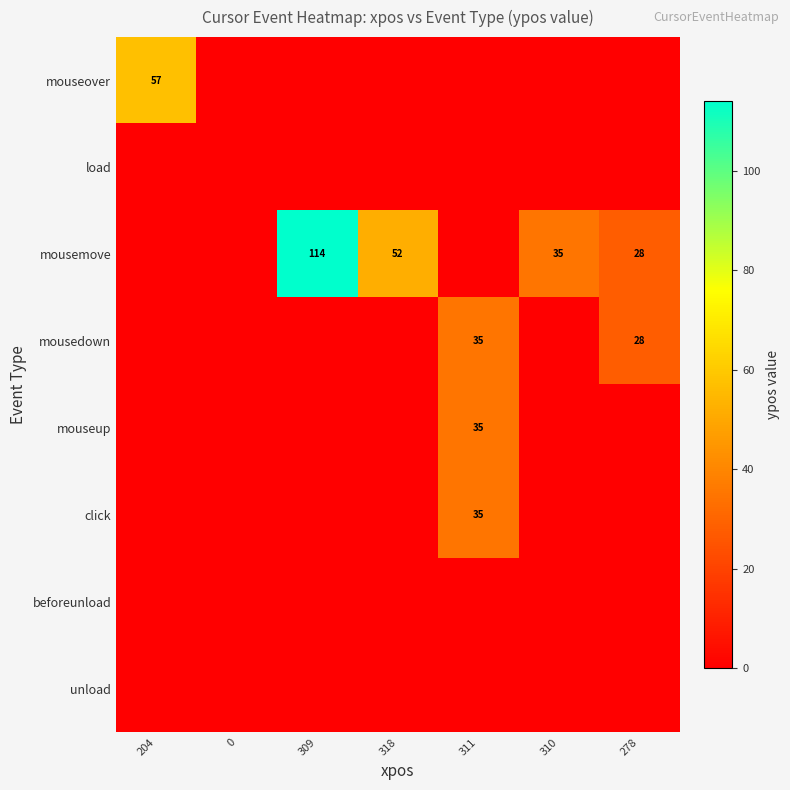

Which series changed the most between 318 and 310?

mousemove